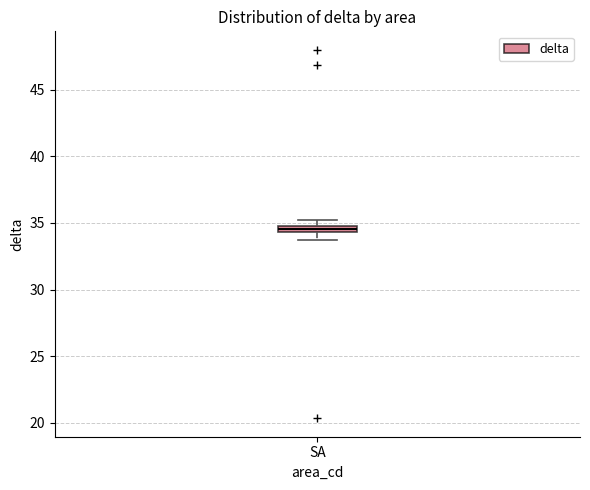

Where is the lower edge of the box for SA on the y-axis? The values are not printed on the chart, so give them approximately, as read against the axis.

34.5